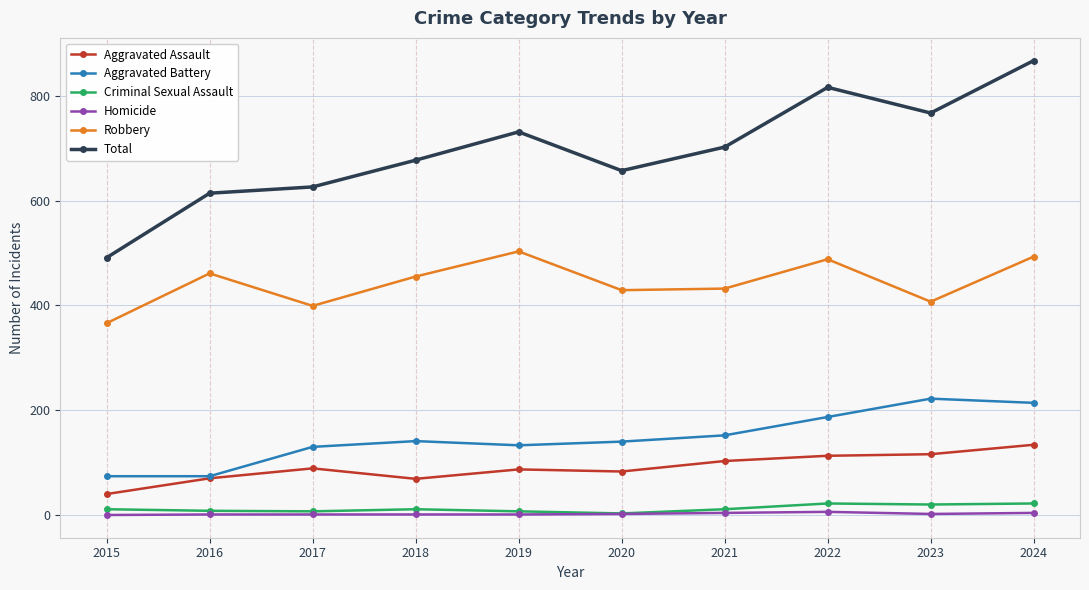

Which series has the largest range (max minus min)?

Total